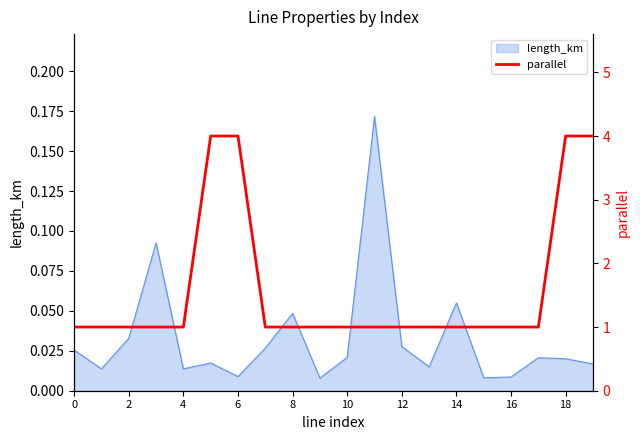

What is the value of the 15th point from the left?

1